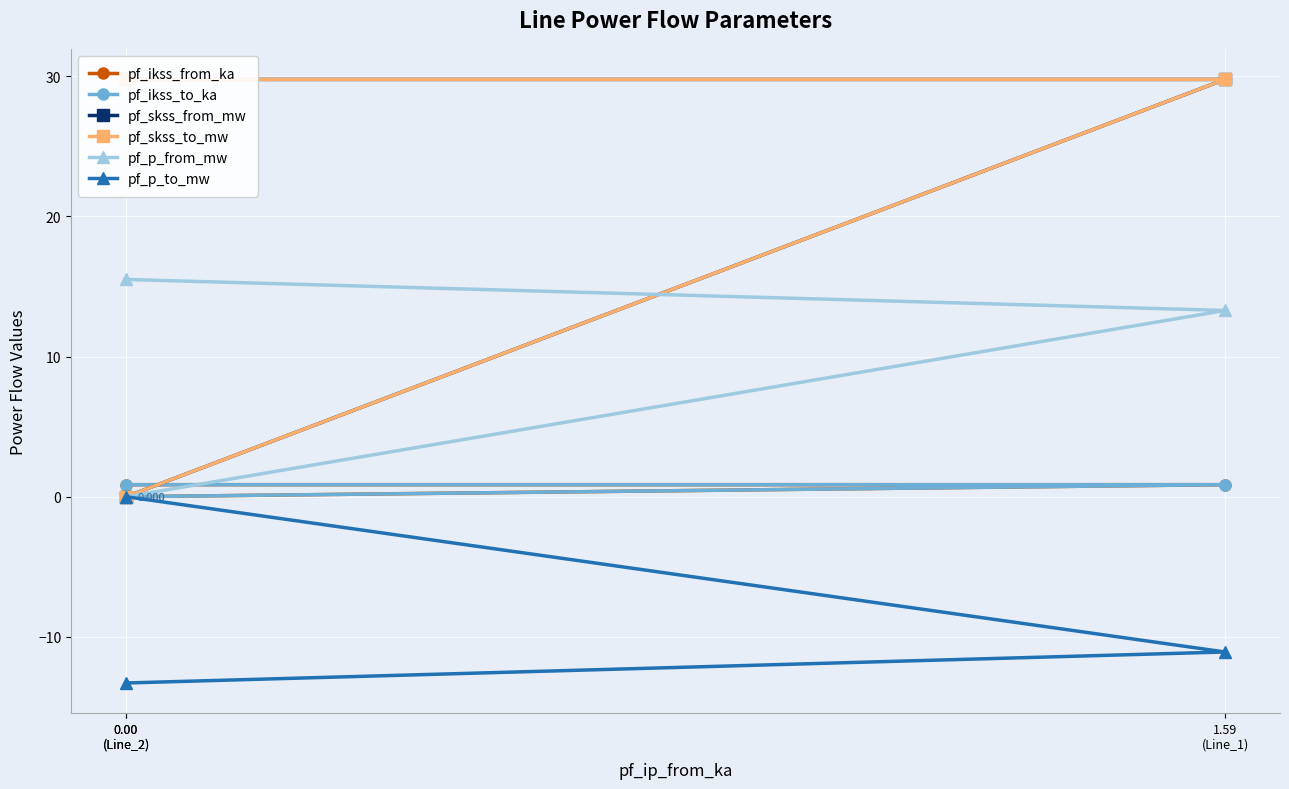

How many lines are shown in the chart?

6